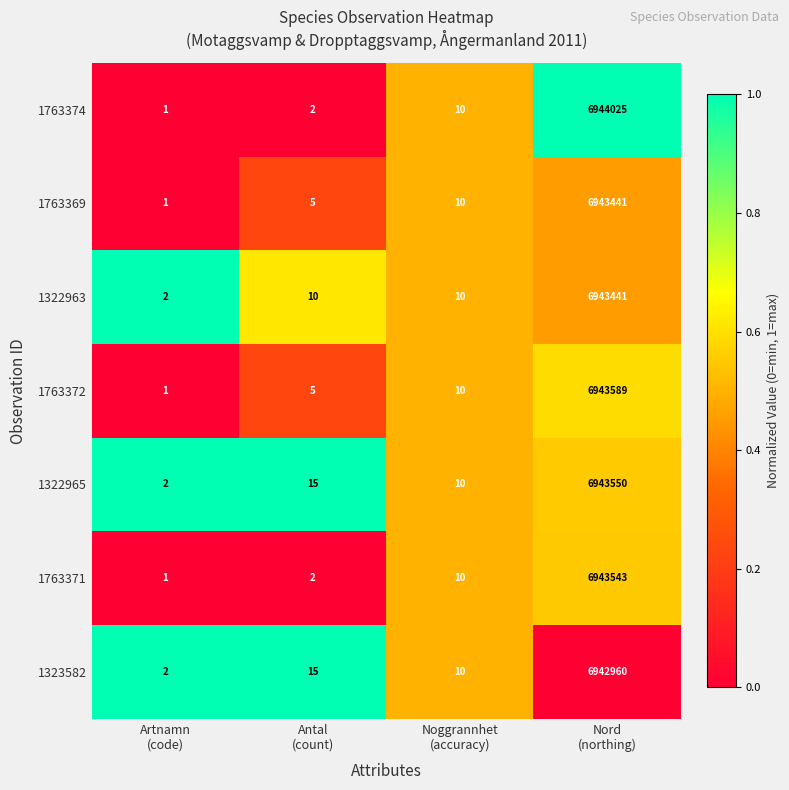

Which series has the largest range (max minus min)?

1763374